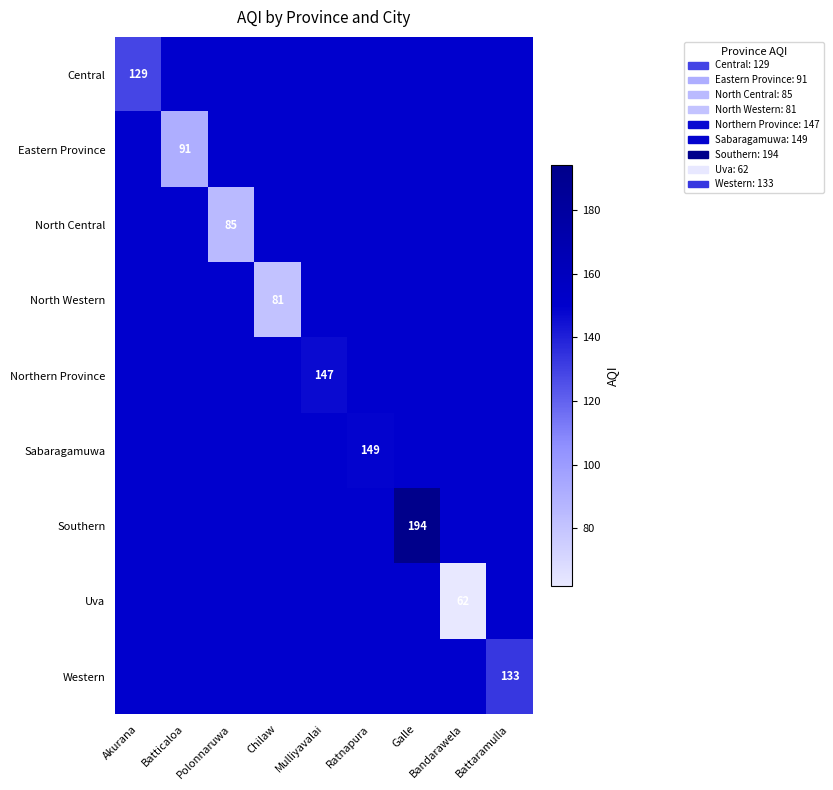

The value of Sabaragamuwa at Ratnapura is 149. True or false?

True